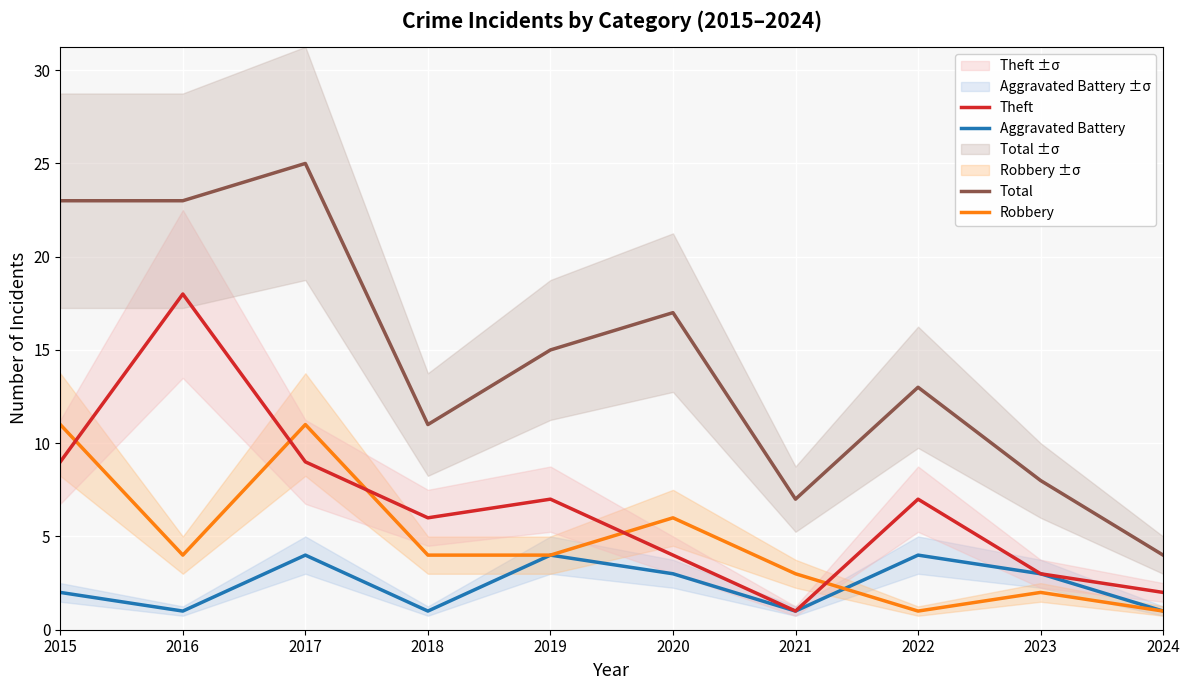

What is the value of the Theft point at the 4th from the left?

6